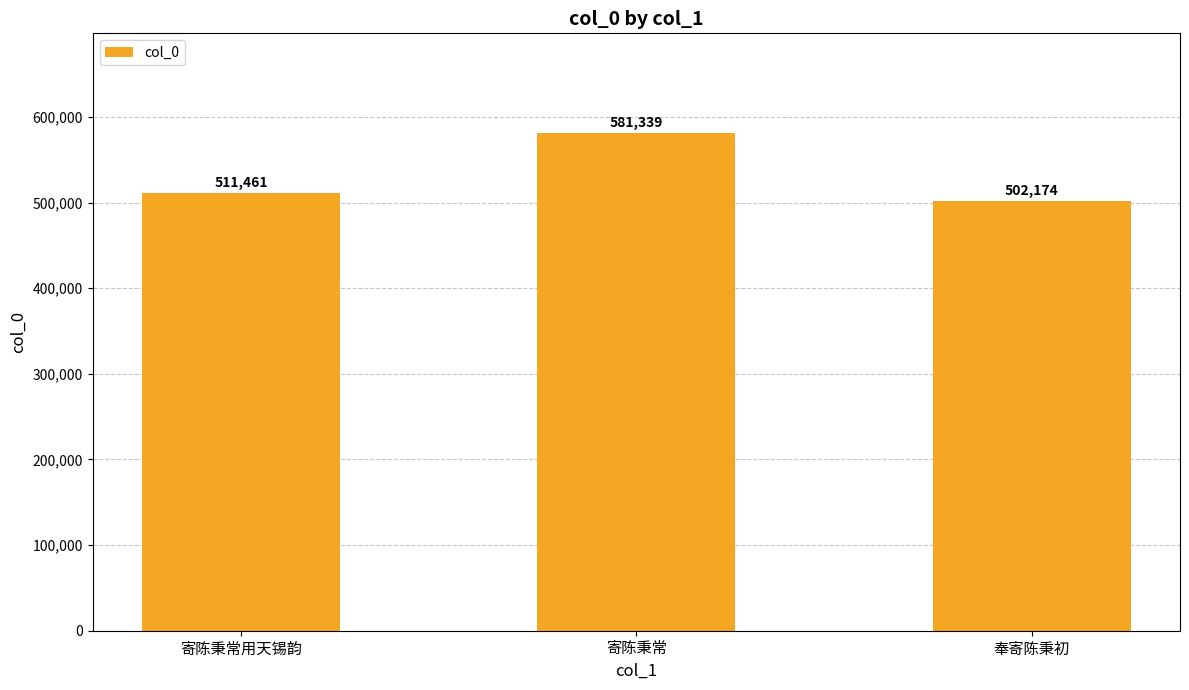

At which category does the chart reach its minimum across all series?

奉寄陈秉初